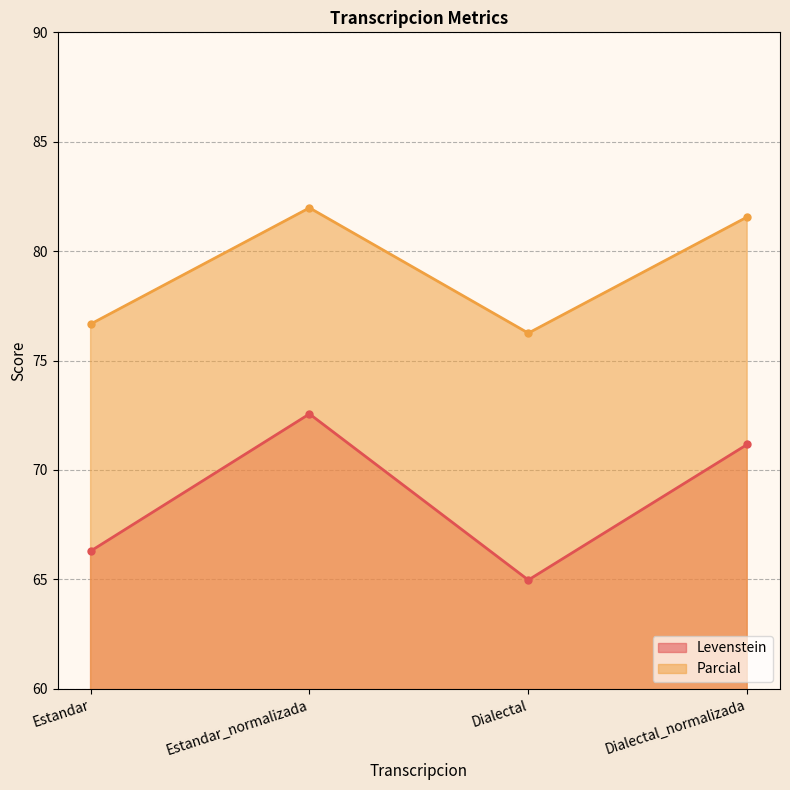

Between Dialectal and Dialectal_normalizada, which series saw the biggest shift?

Levenstein